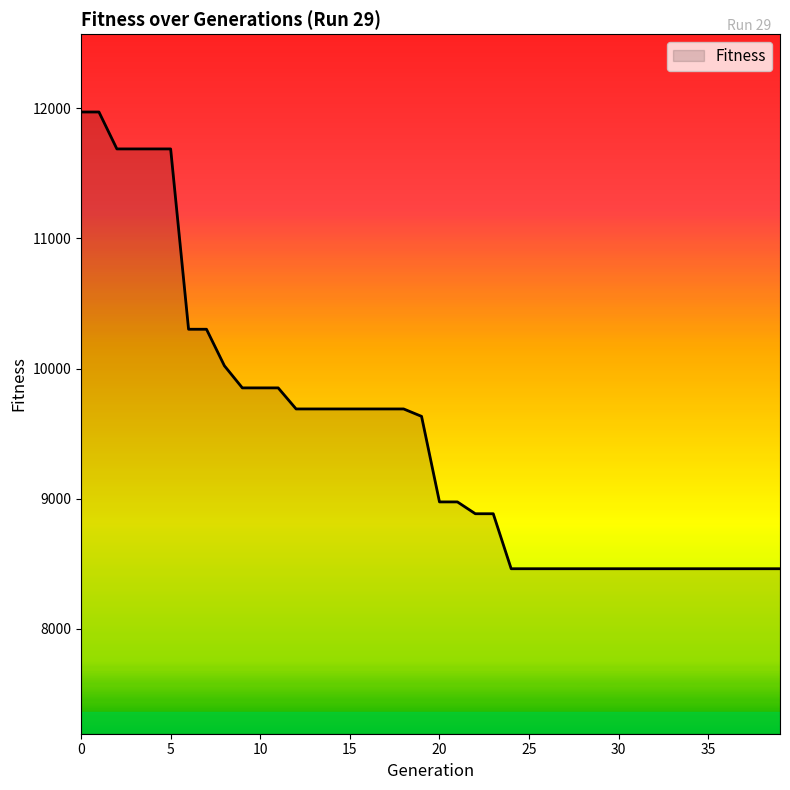

What is the greatest value displayed?

11973